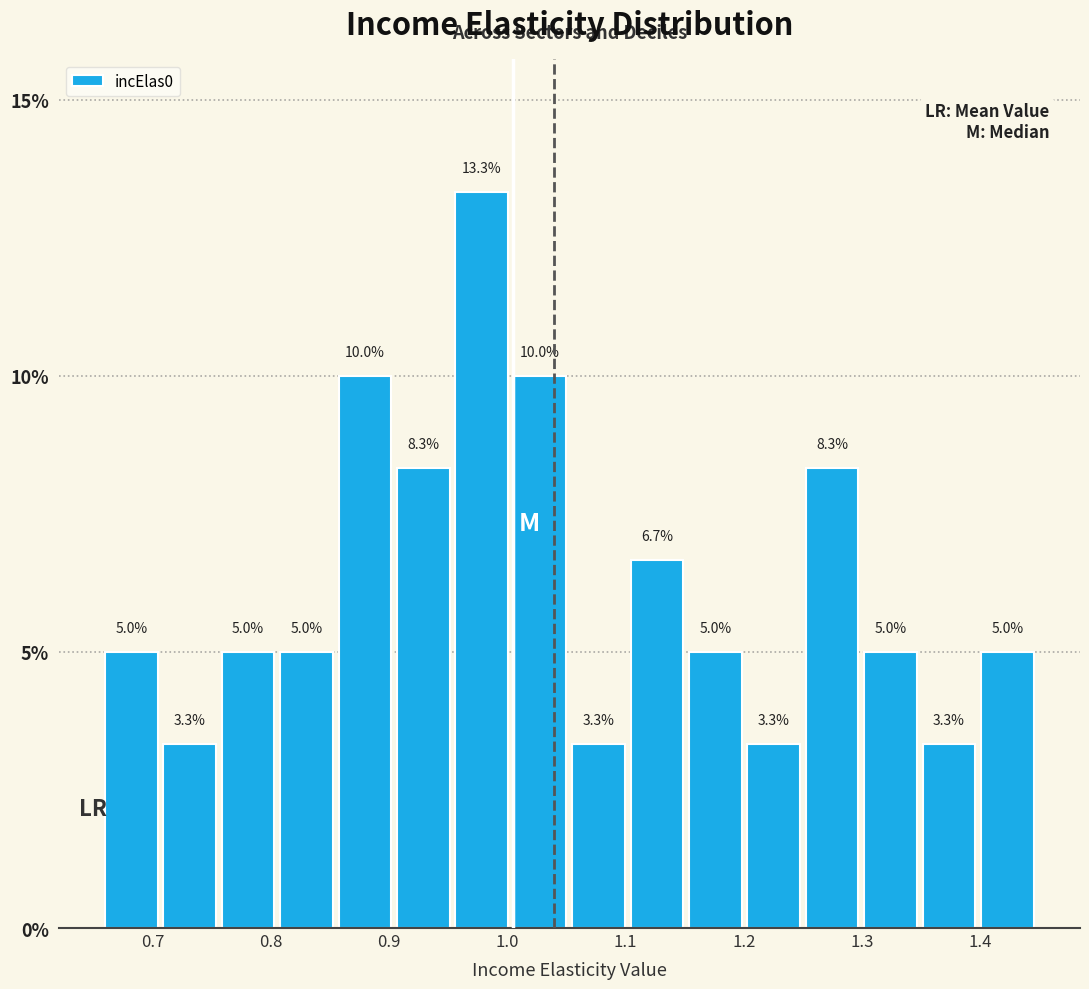

Reading left to right, list every bar in this chart as the range it spans on the x-axis followed by its height. The bar edges are not printed on the chart, so give them approximately, as read against the axis.

0.66 to 0.71: 5.0
0.71 to 0.76: 3.3
0.76 to 0.81: 5.0
0.81 to 0.86: 5.0
0.86 to 0.91: 10.0
0.91 to 0.96: 8.3
0.96 to 1.01: 13.3
1.01 to 1.06: 10.0
1.06 to 1.10: 3.3
1.10 to 1.15: 6.7
1.15 to 1.20: 5.0
1.20 to 1.25: 3.3
1.25 to 1.30: 8.3
1.30 to 1.35: 5.0
1.35 to 1.40: 3.3
1.40 to 1.45: 5.0